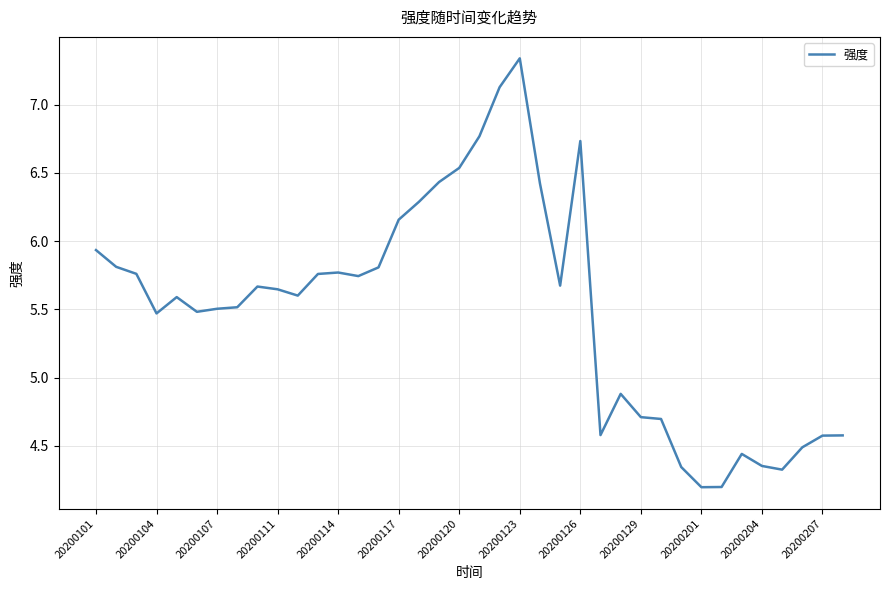

What is the difference between the maximum and minimum values?

3.1